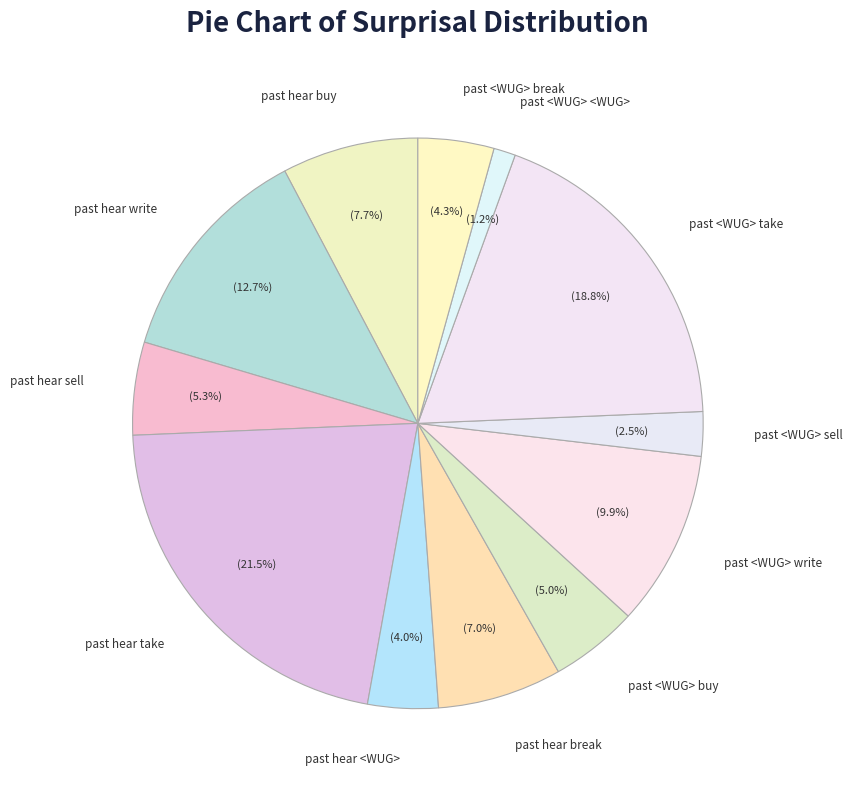

What is the smallest slice in the pie chart?

past <WUG> <WUG>